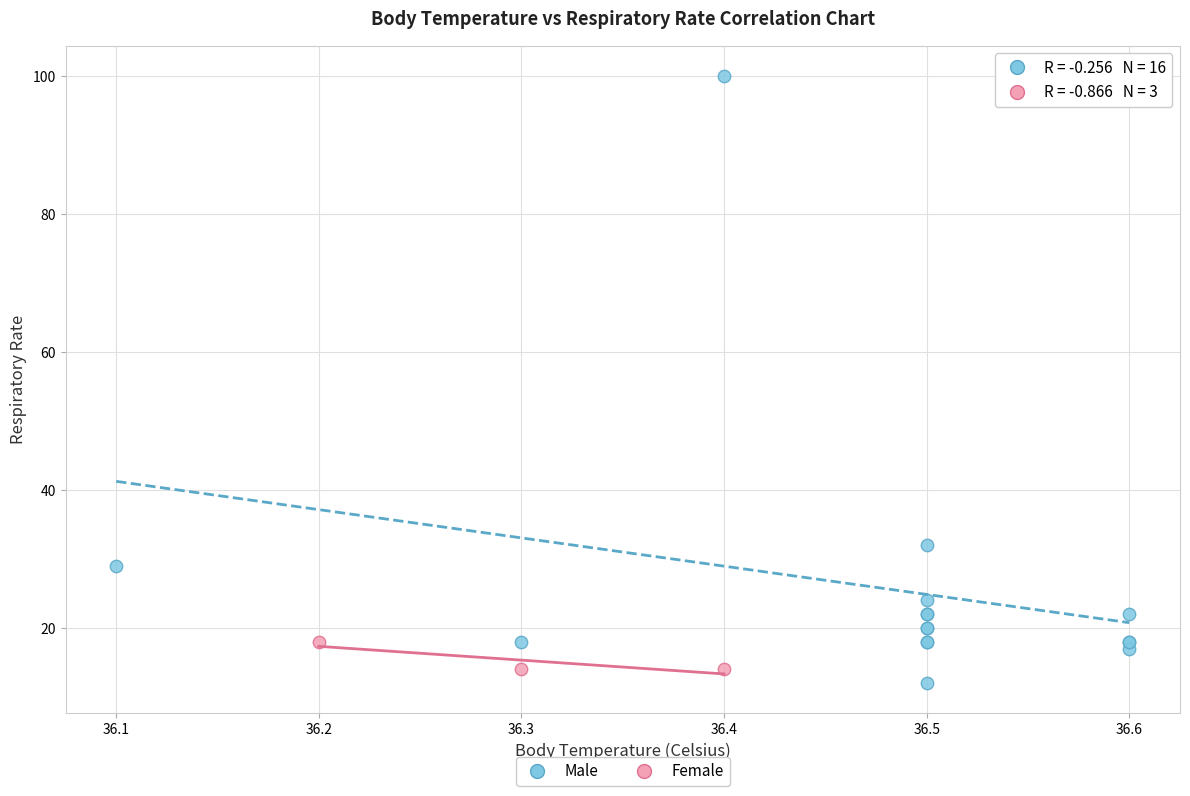

Which series contains the lowest Y value?

Male